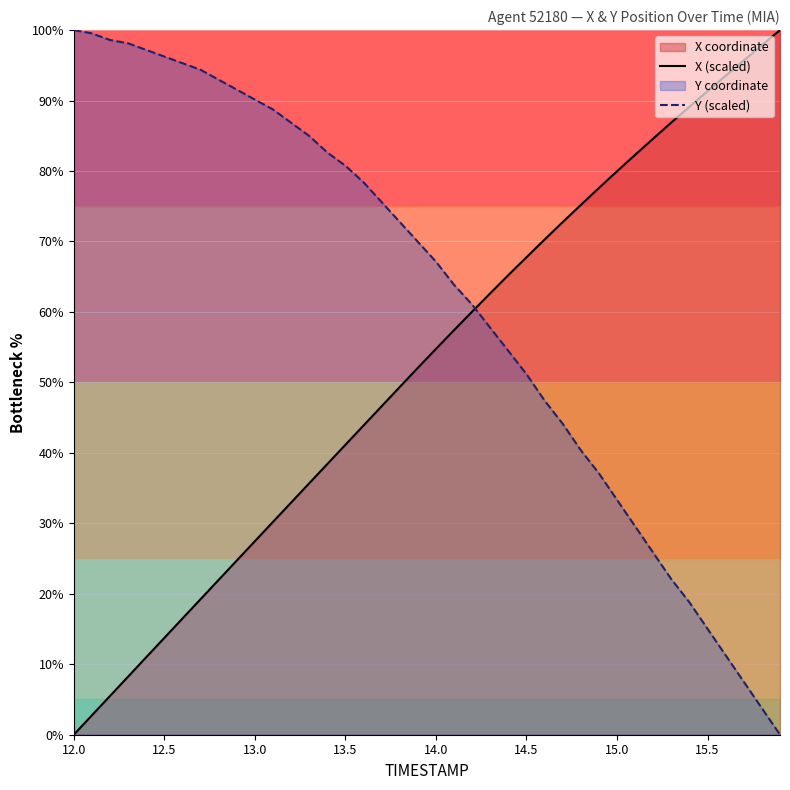

What is the maximum value for X (scaled)?

100.0